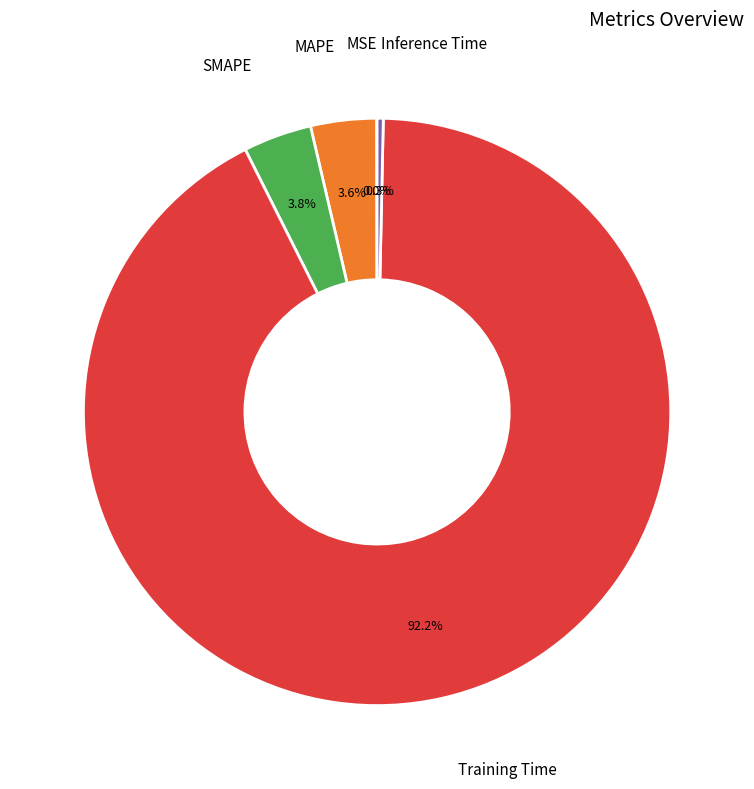

True or false: Training Time accounts for 99% of the total.

False